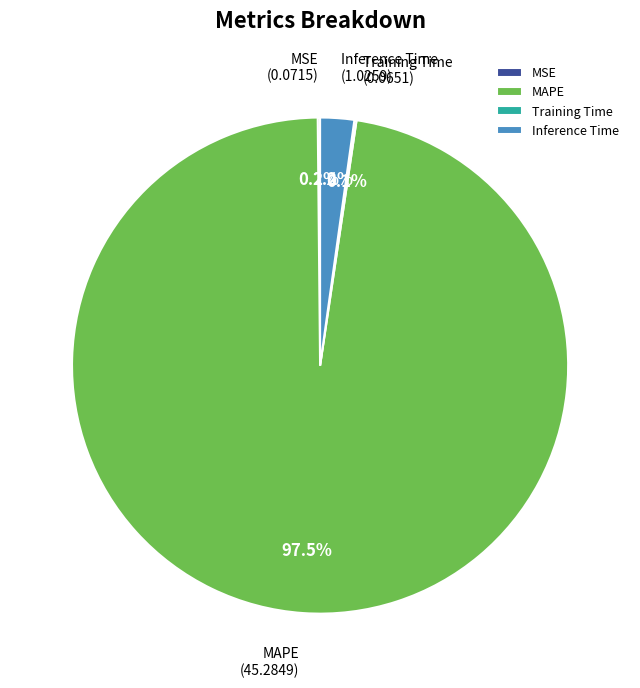

What portion of the pie excludes Inference Time?

97.8%